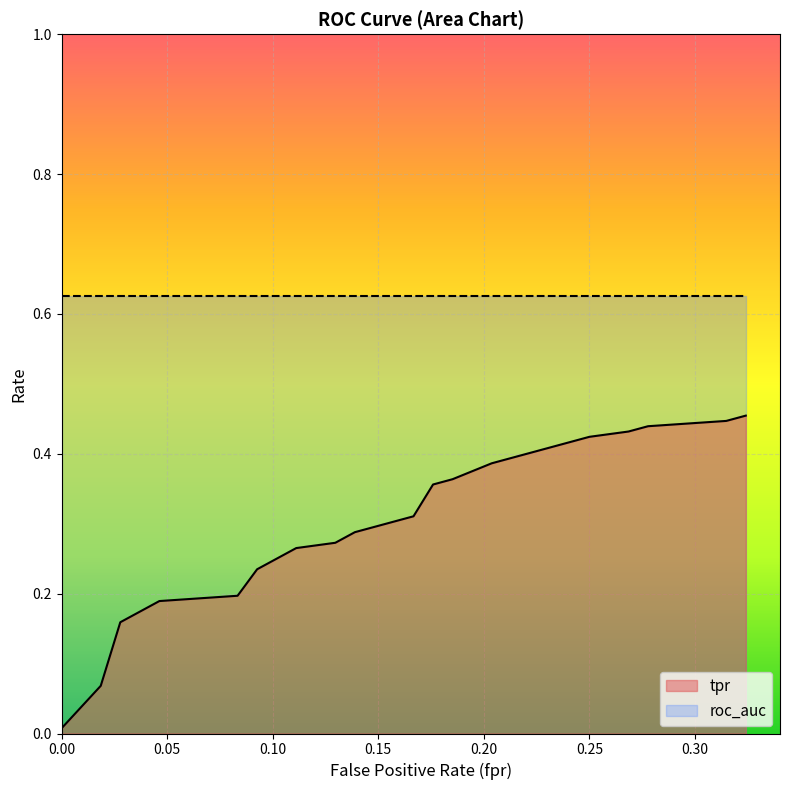

At which category is the sum across all series the highest?

19